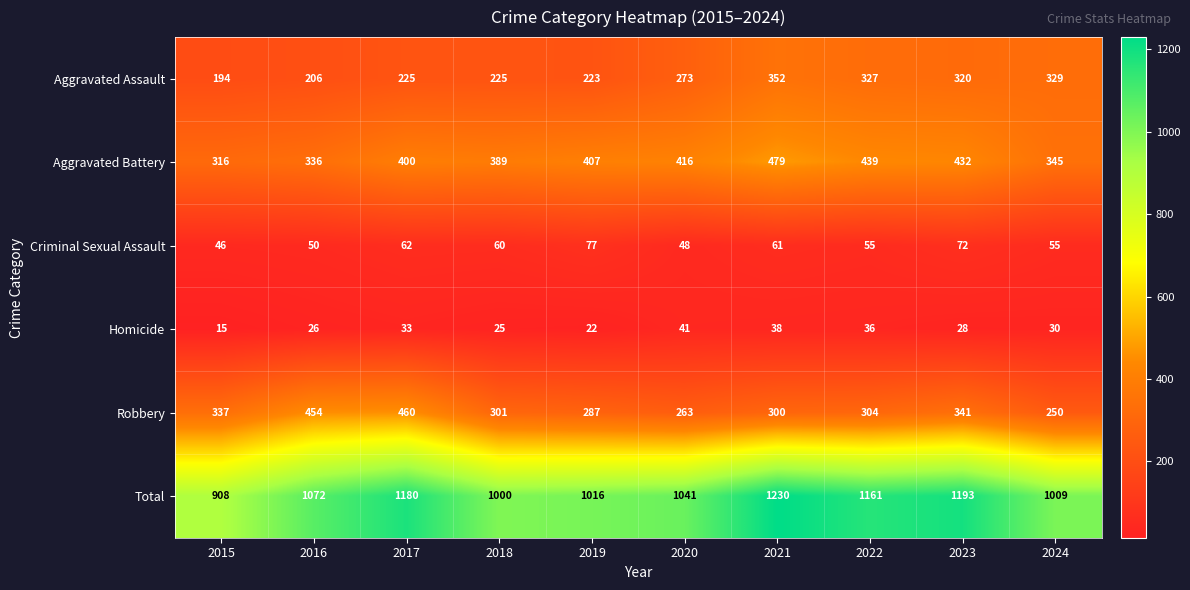

At which category does the chart reach its minimum across all series?

2015